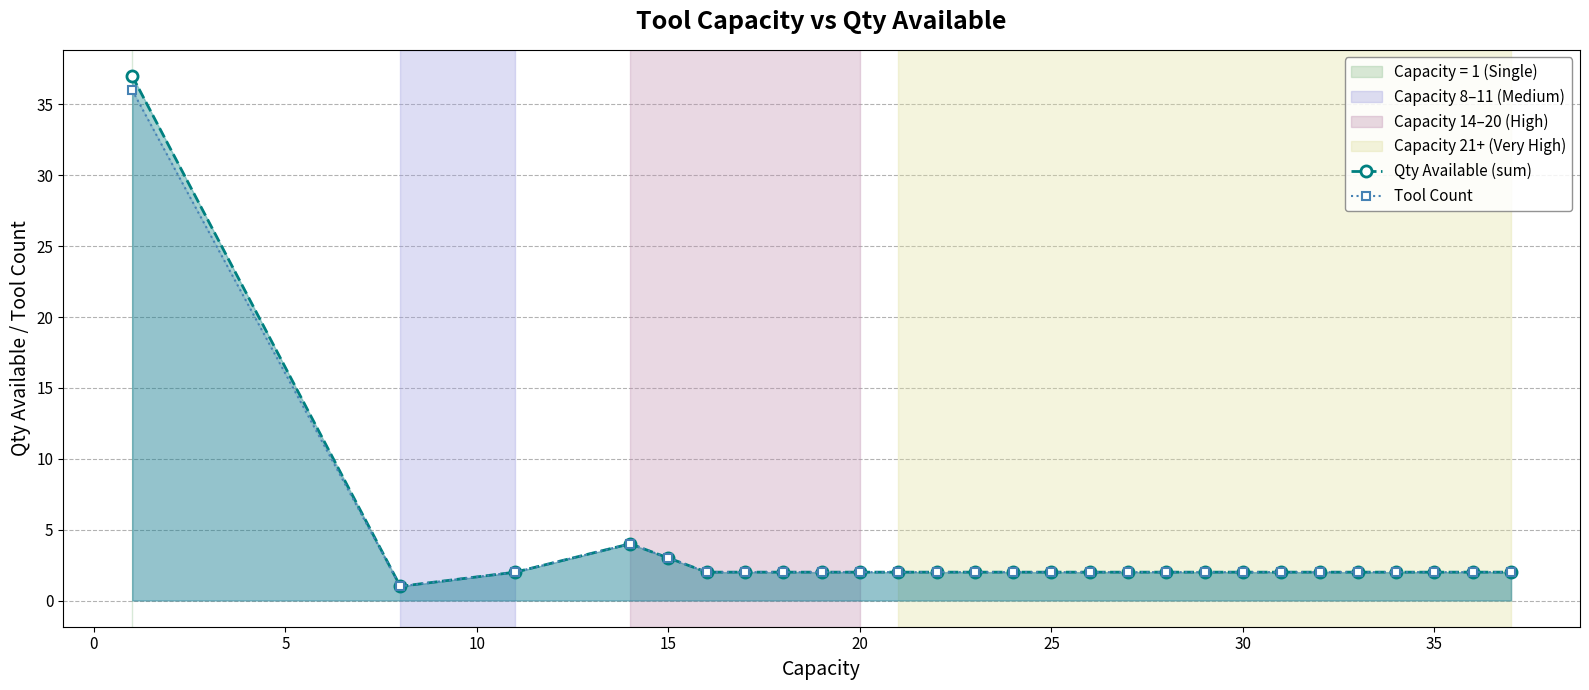

True or false: Tool Count has more than 0 points higher than both neighbors.

True